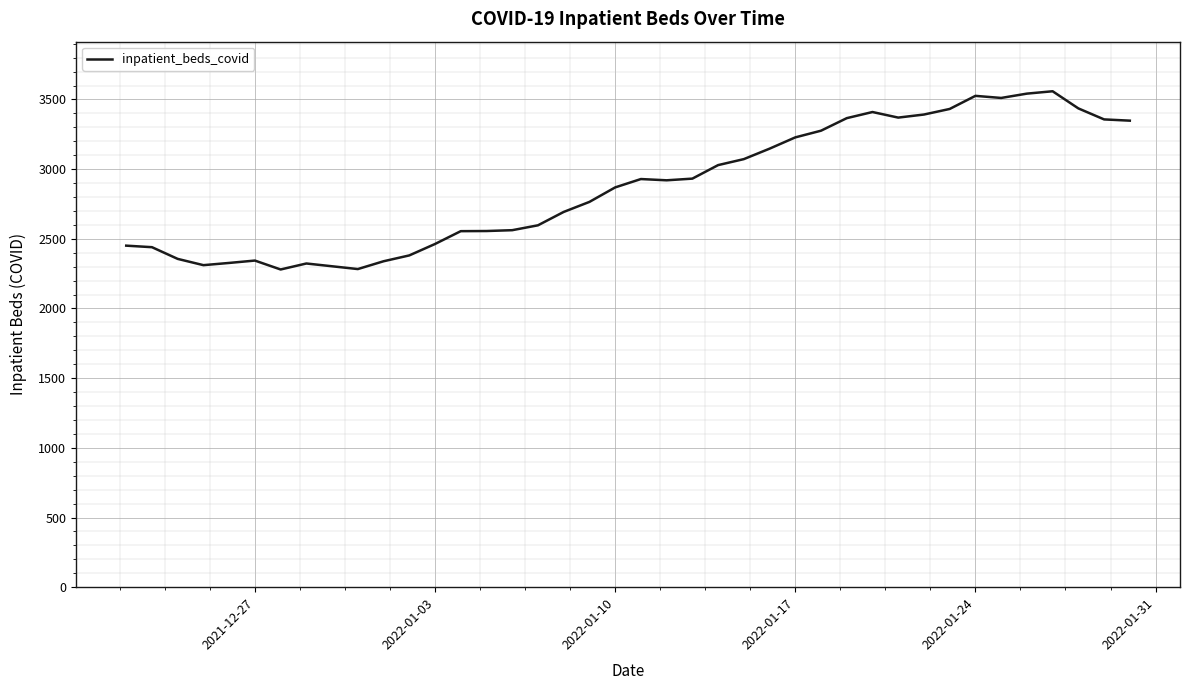

What is the difference between the maximum and minimum values?

1279